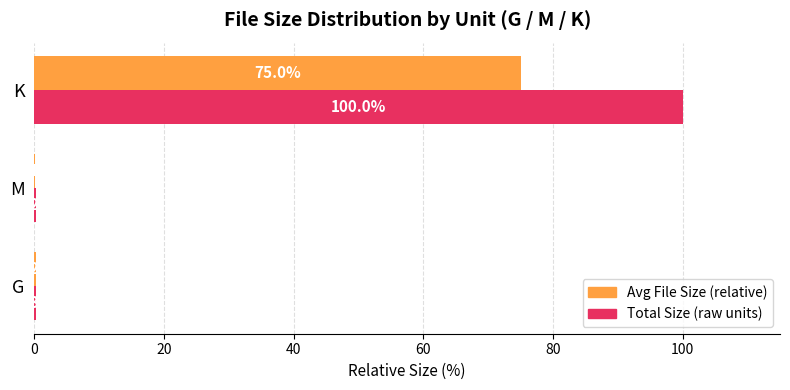

What is the sum of all Total Size (raw units) values?

100.5